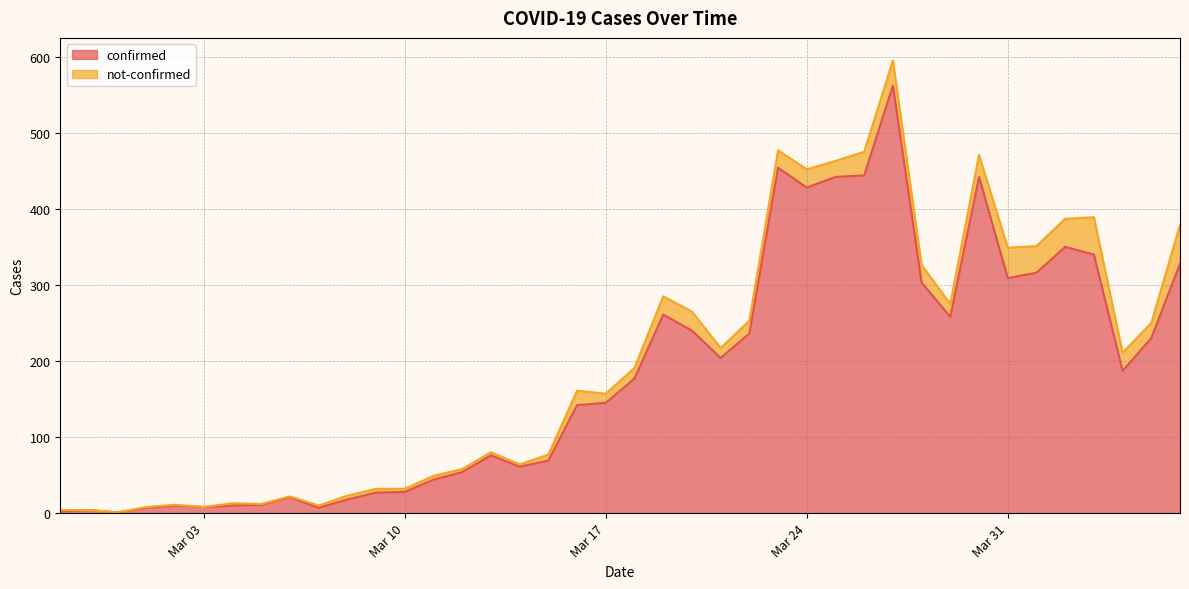

What are all the series names shown in the legend?

confirmed, not-confirmed